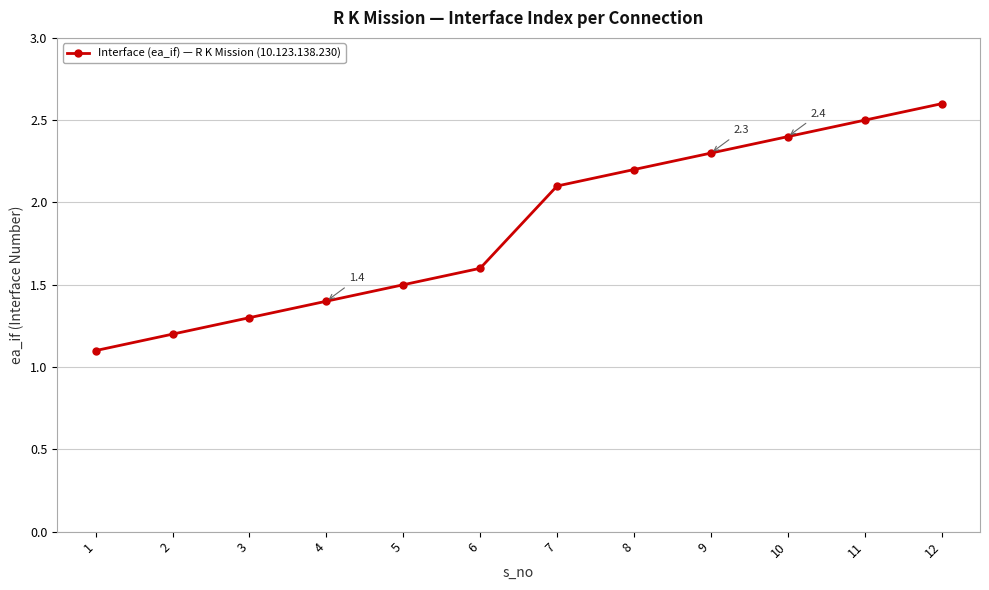

Reading left to right, extract all data points from this chart.

1.1	1.2	1.3	1.4	1.5	1.6	2.1	2.2	2.3	2.4	2.5	2.6